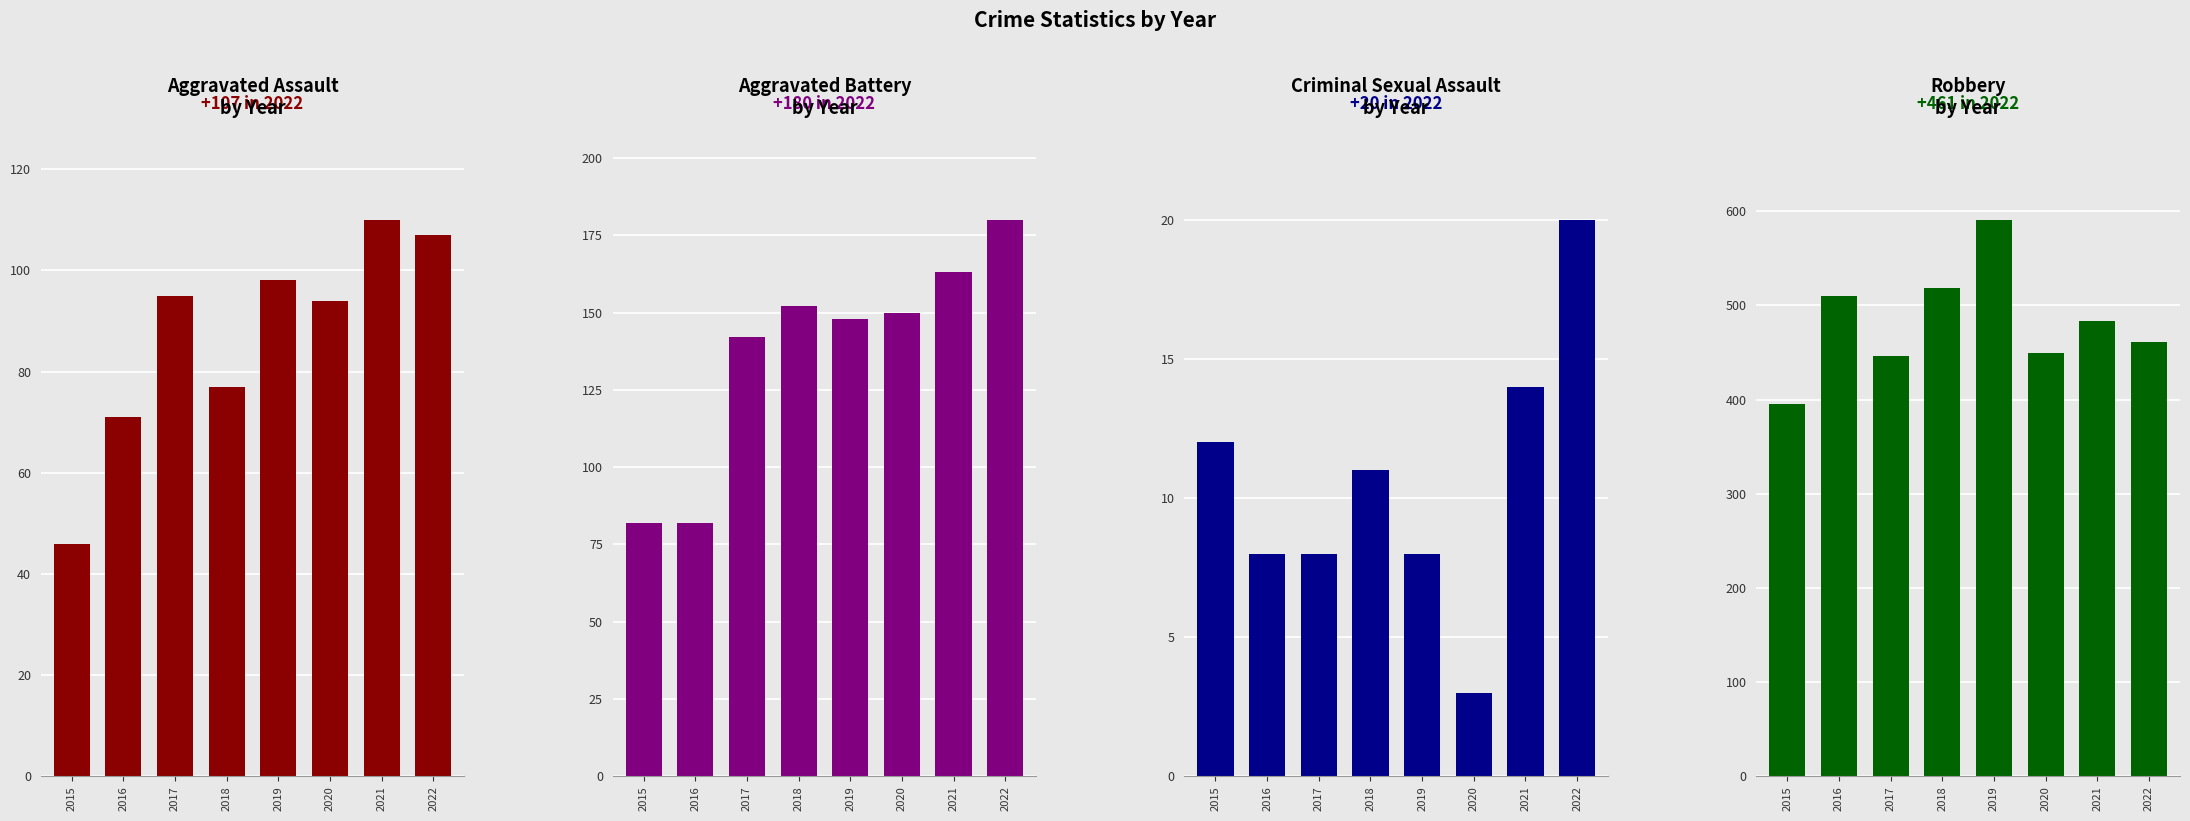

Is the value of Criminal Sexual Assault at 2016 greater than the value of Aggravated Assault at 2019?

No